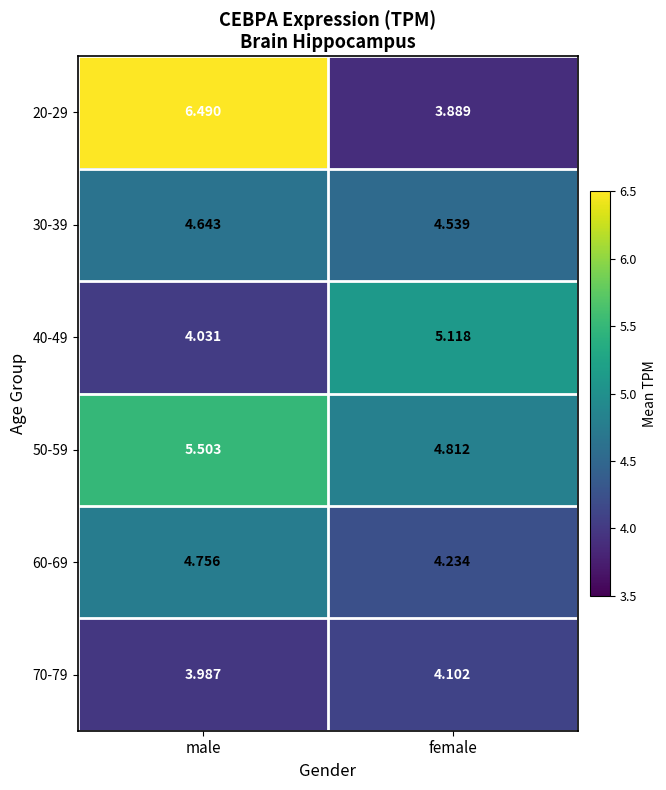

List the labels in order of 50-59 value, largest first.

male, female